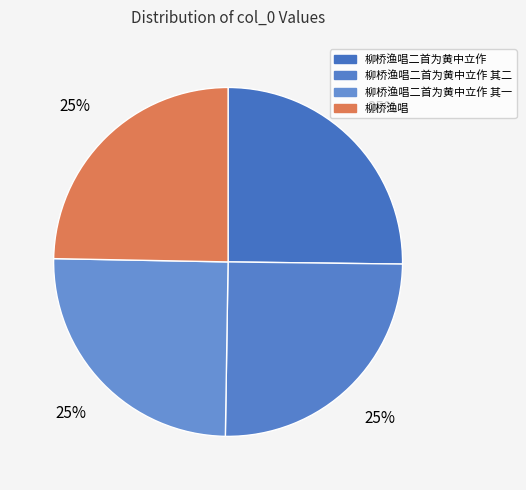

Count the number of slices in the pie.

4